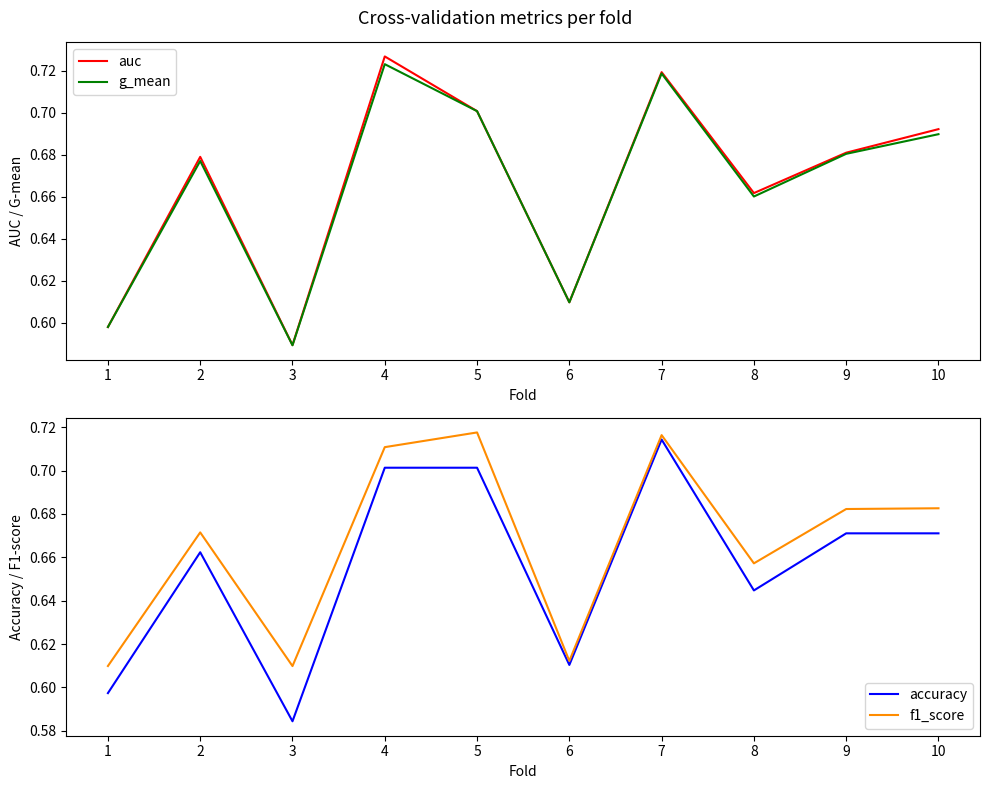

Where is the first local maximum for g_mean?

2